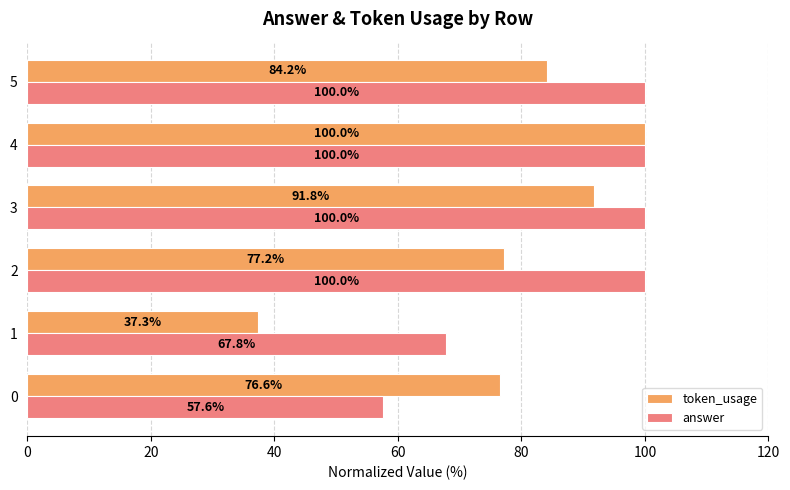

Which series has the largest total across all categories?

answer